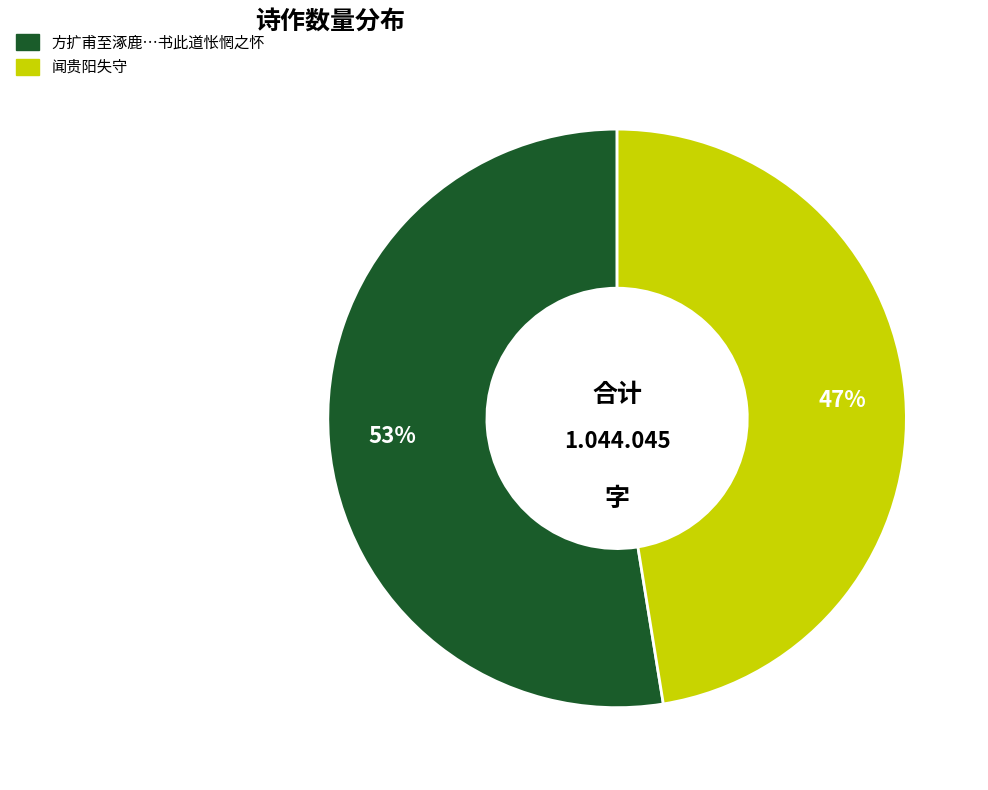

Is there a majority slice in this chart?

Yes